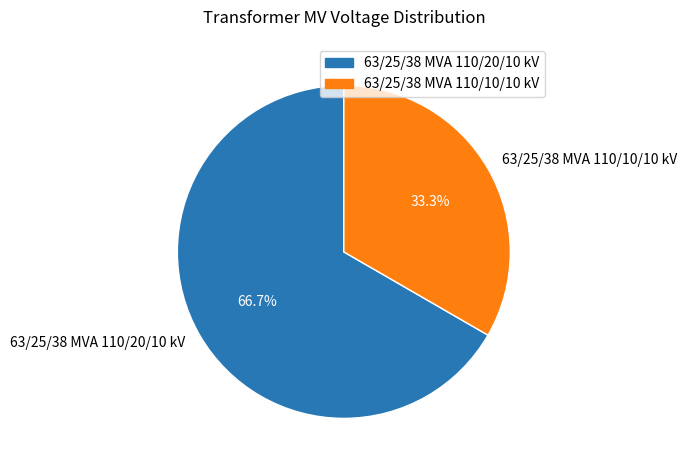

To the nearest percent, what is the difference between the 63/25/38 MVA 110/20/10 kV and 63/25/38 MVA 110/10/10 kV slice percentages?

33%